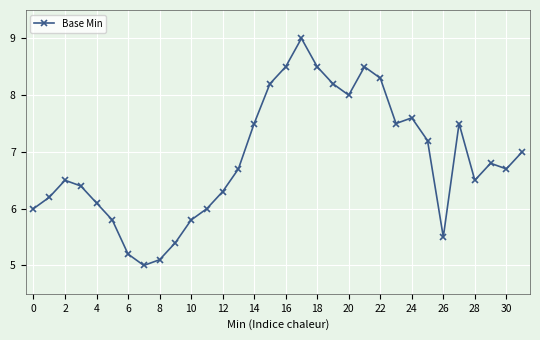

True or false: there are more than 0 points higher than both neighbors.

True